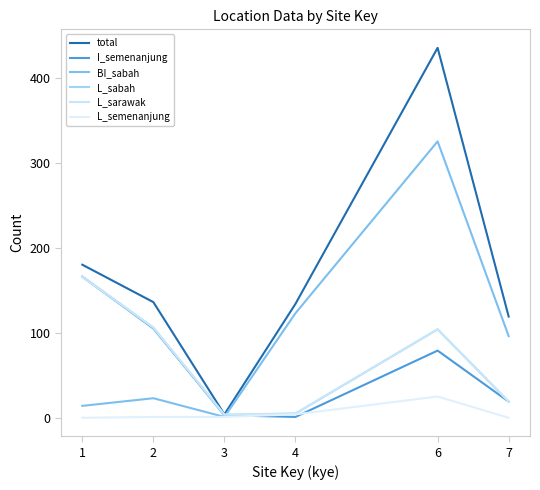

List the labels in order of L_sarawak value, largest first.

1, 2, 6, 7, 4, 3